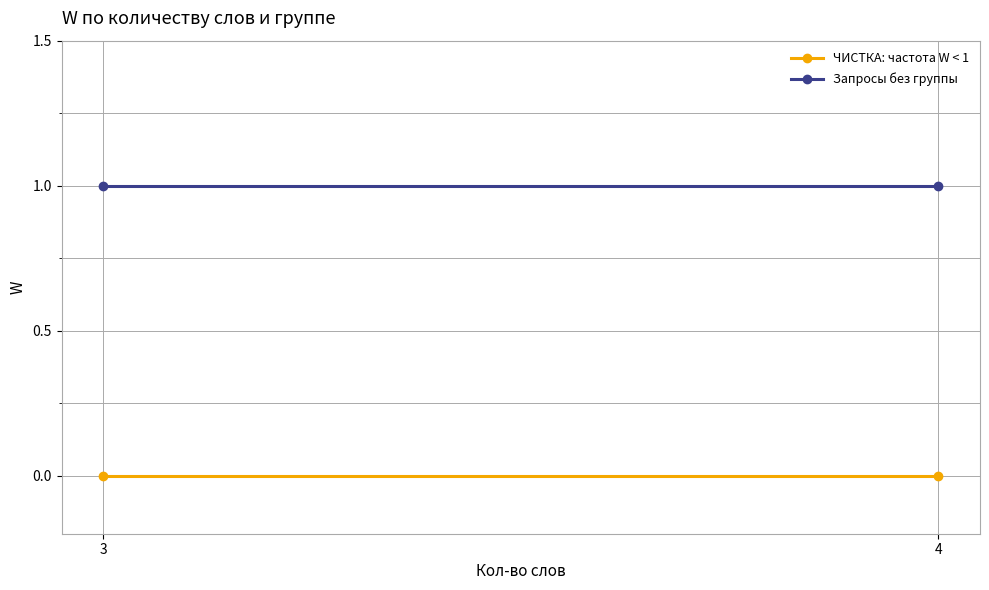

What is the minimum value for Запросы без группы?

1